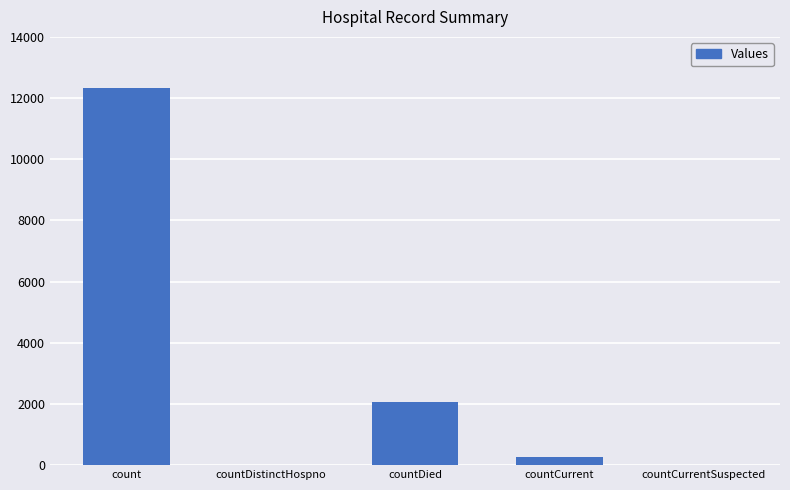

What is the sum of the values at count and countDistinctHospno?

12323